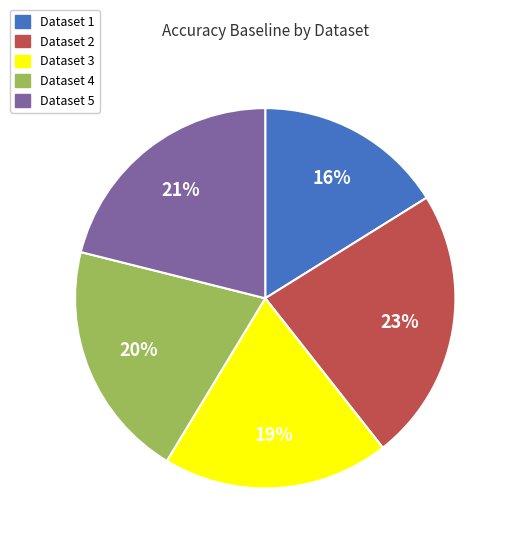

To the nearest percent, what is the average slice percentage?

20%